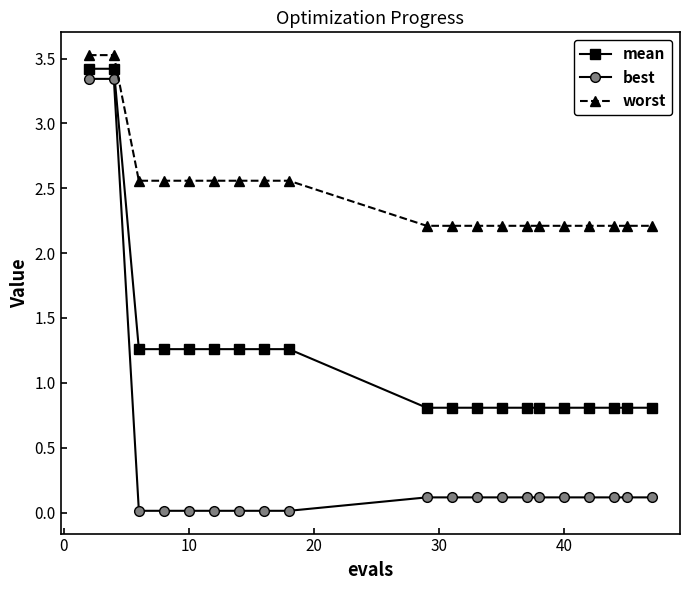

At how many categories does at least one series exceed 1?

20